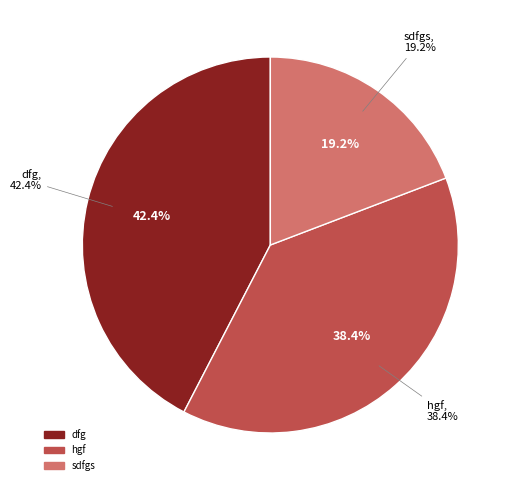

Is it true that dfg is 11% of the pie?

False